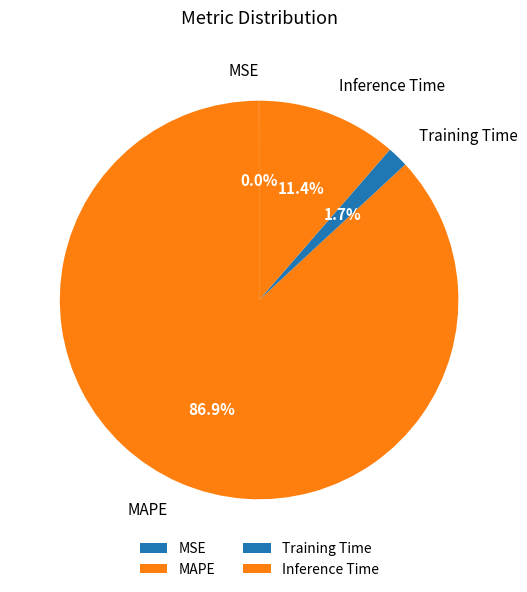

Does MAPE represent more than half of the total?

Yes